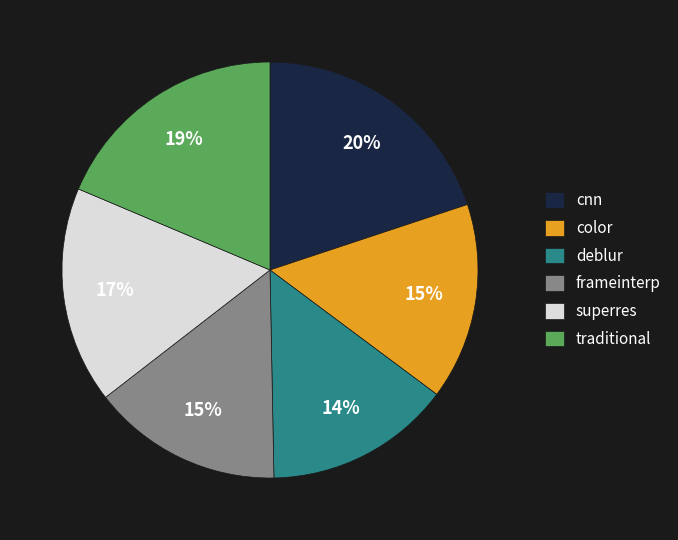

To the nearest percent, what percentage of the pie is frameinterp?

15%